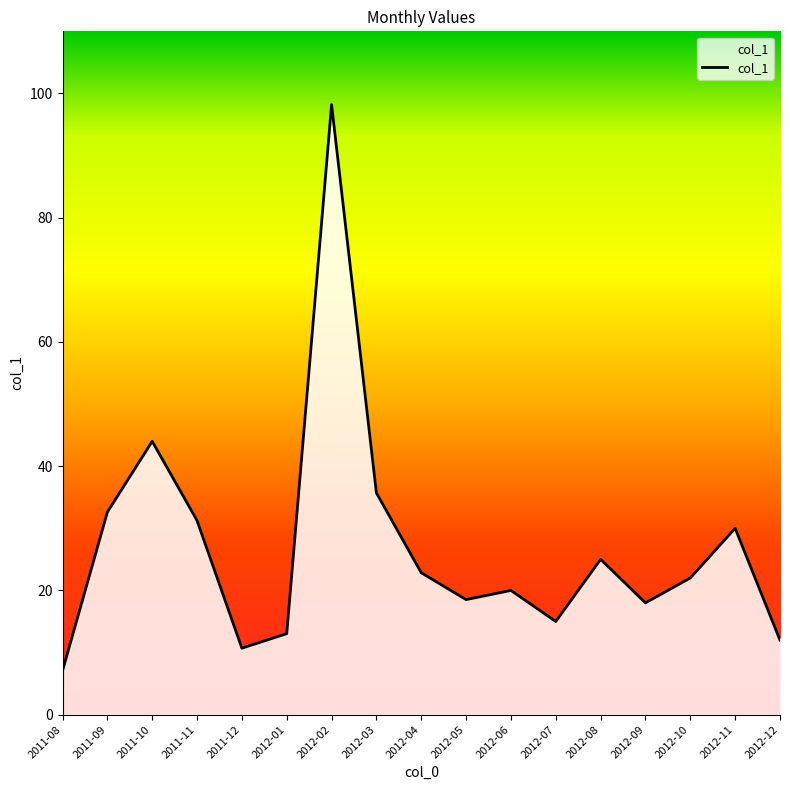

True or false: there are more than 2 points higher than both neighbors.

True